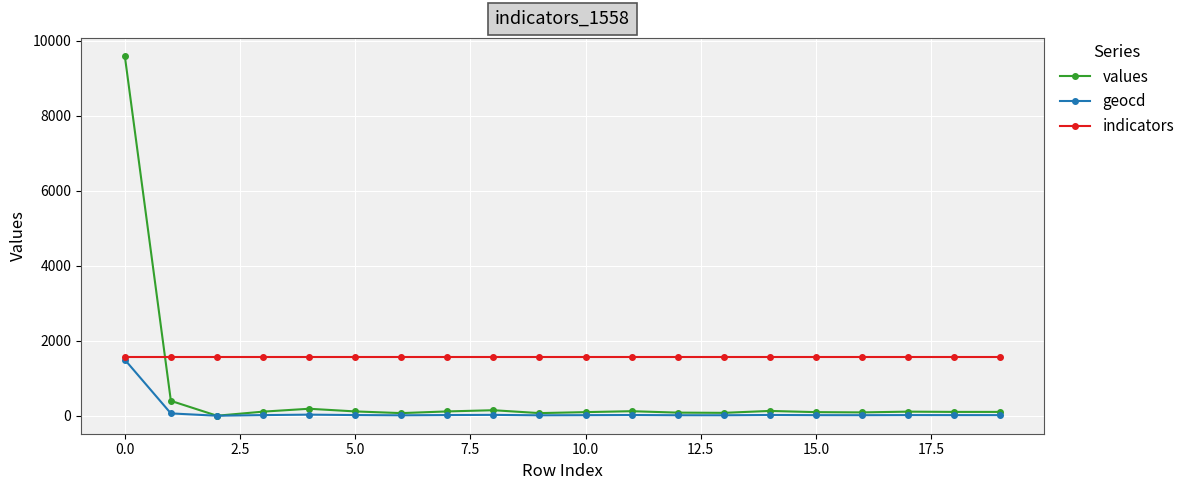

What is the difference between the maximum and minimum values in the geocd series?

1496